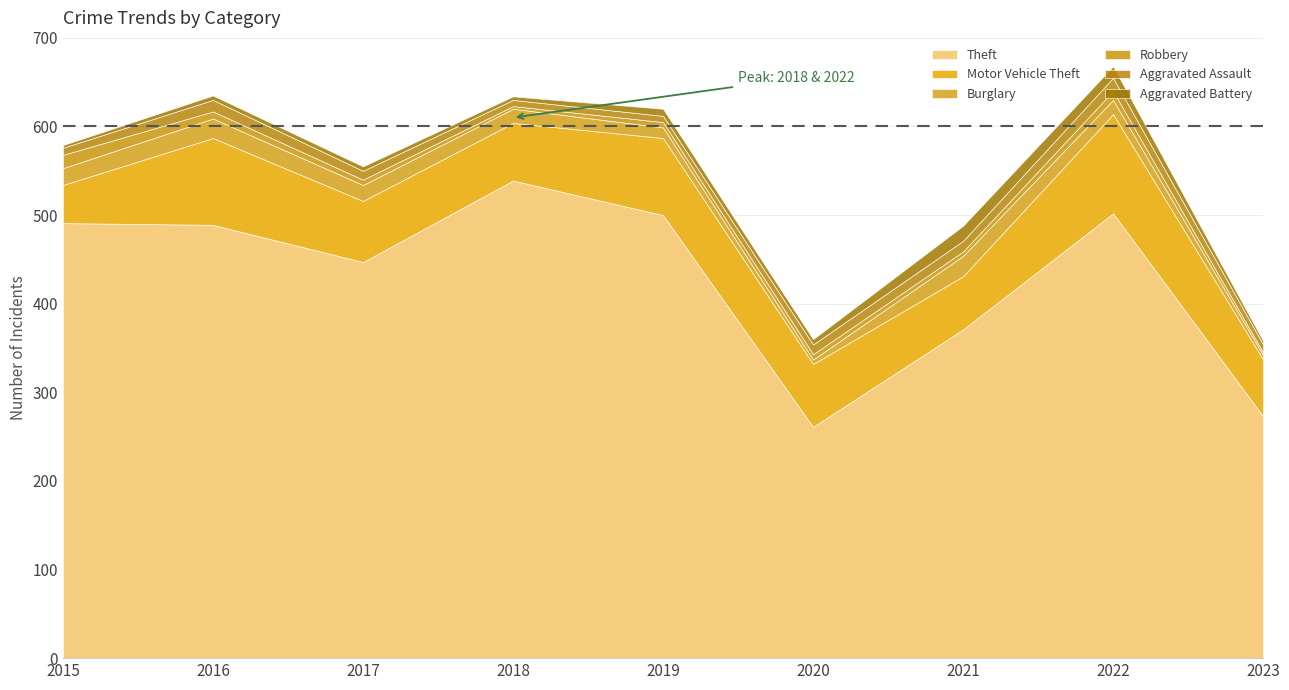

Reading left to right, what are all the values shown in this chart?

Theft: 491	489	447	539	500	261	371	502	273
Motor Vehicle Theft: 43	98	69	65	87	71	60	112	64
Burglary: 19	22	18	16	12	5	23	16	5
Robbery: 15	8	6	3	6	6	5	10	3
Aggravated Assault: 8	13	10	7	7	11	12	15	9
Aggravated Battery: 3	5	5	4	8	6	17	13	4